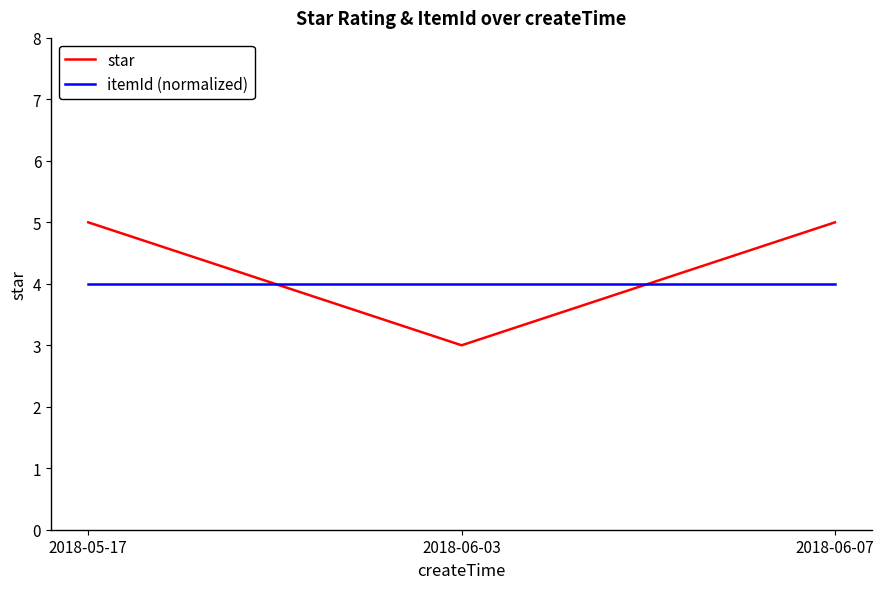

What position from the left is 2018-06-03?

2